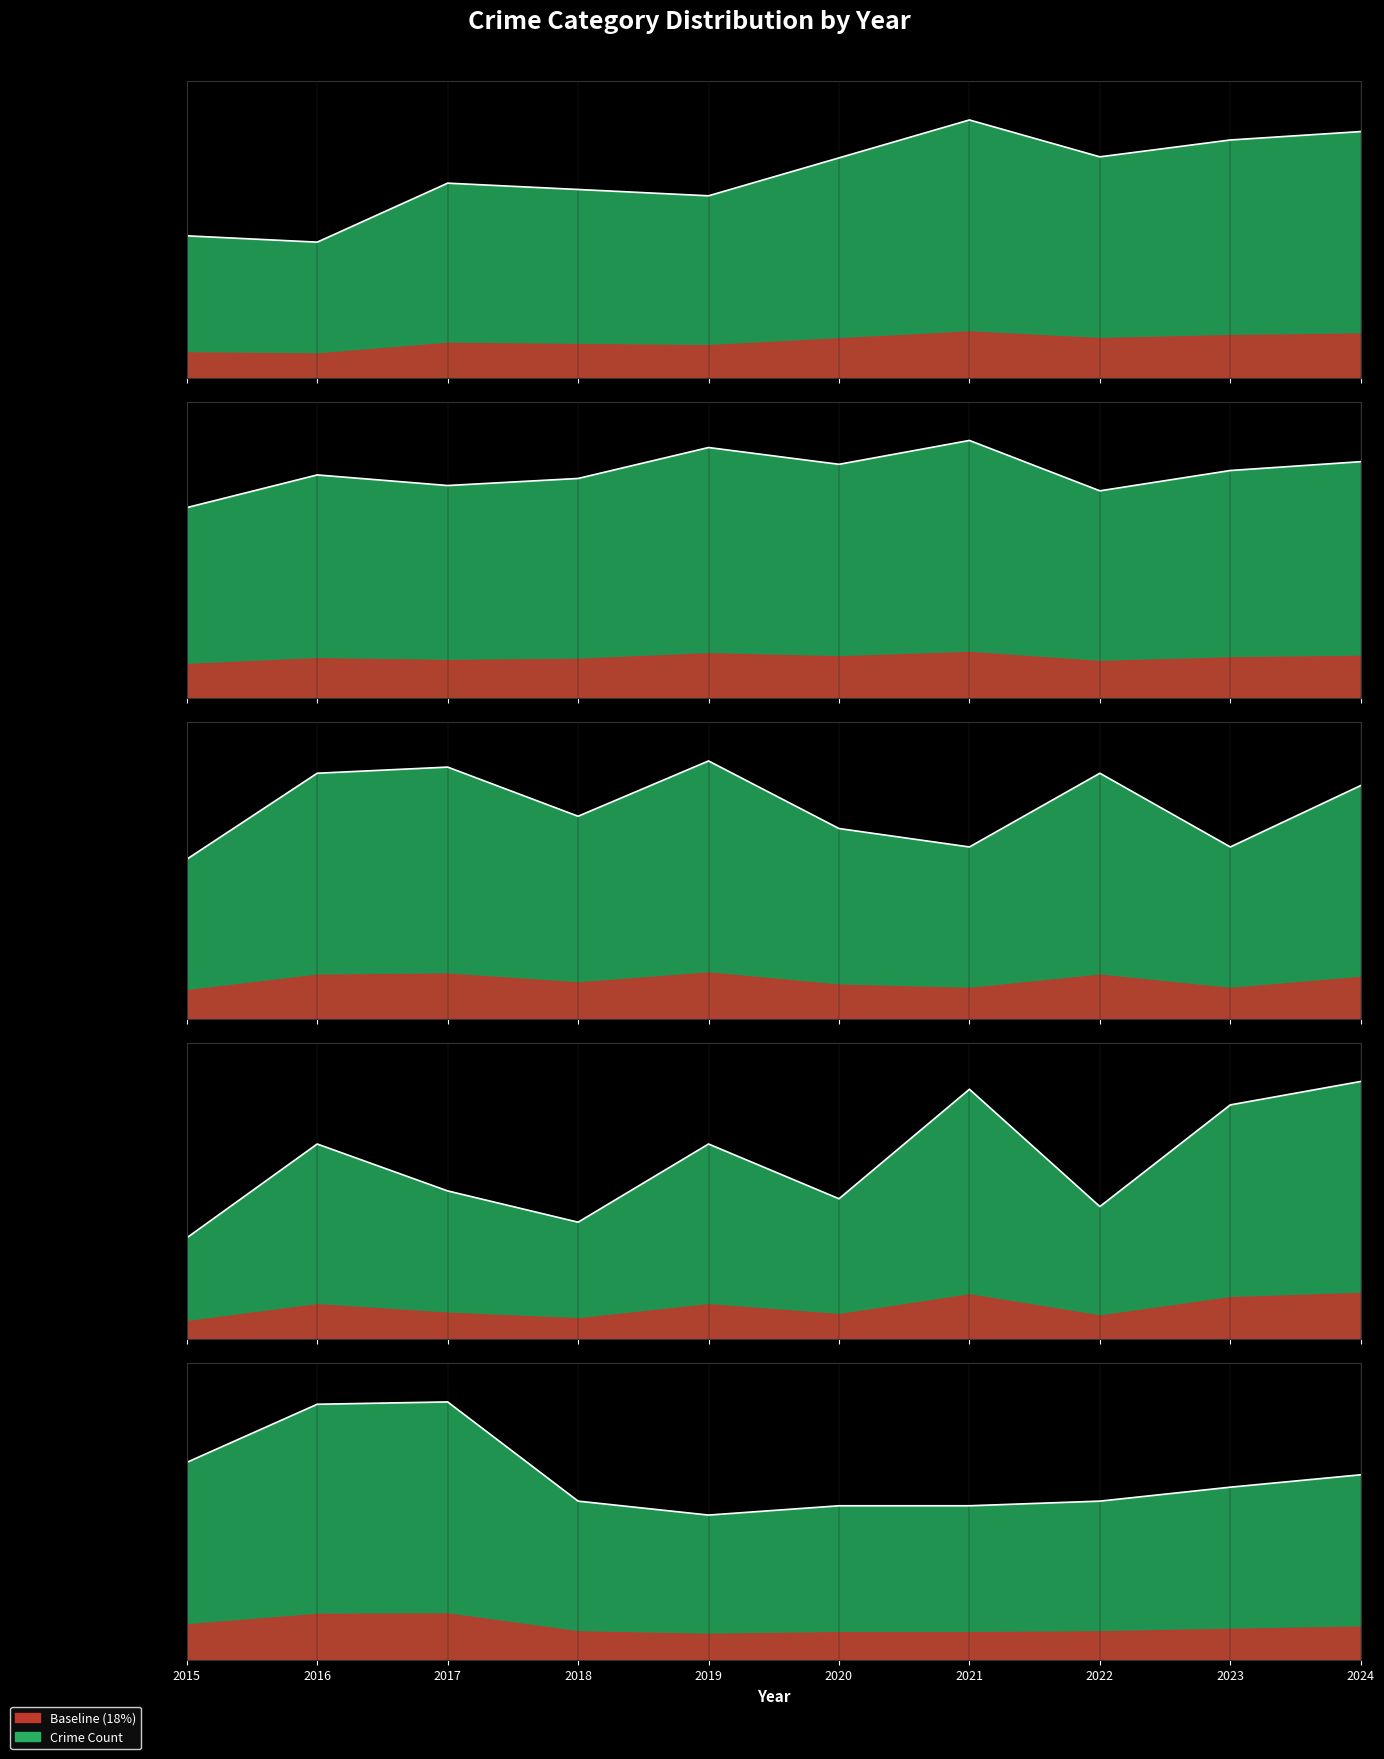

Which series changed the most between 2016 and 2021?

Robbery